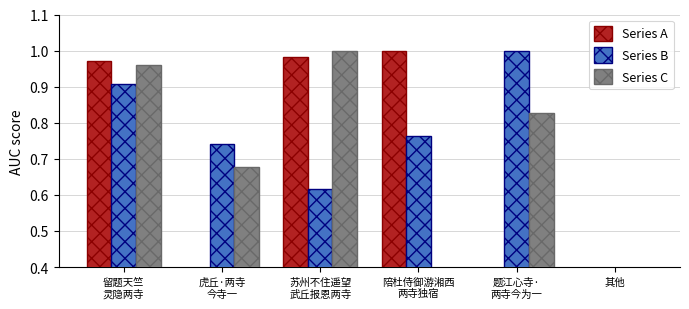

Is the value of Series B at 其他 greater than the value of Series A at 陪杜侍御游湘西
两寺独宿?

No